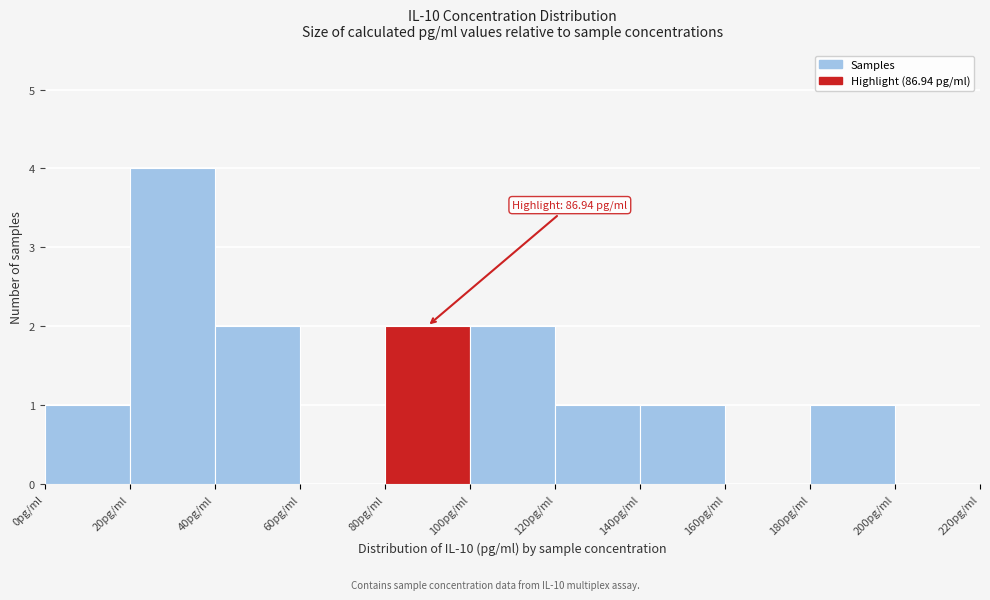

Which range on the x-axis has the tallest bar?

20 to 40